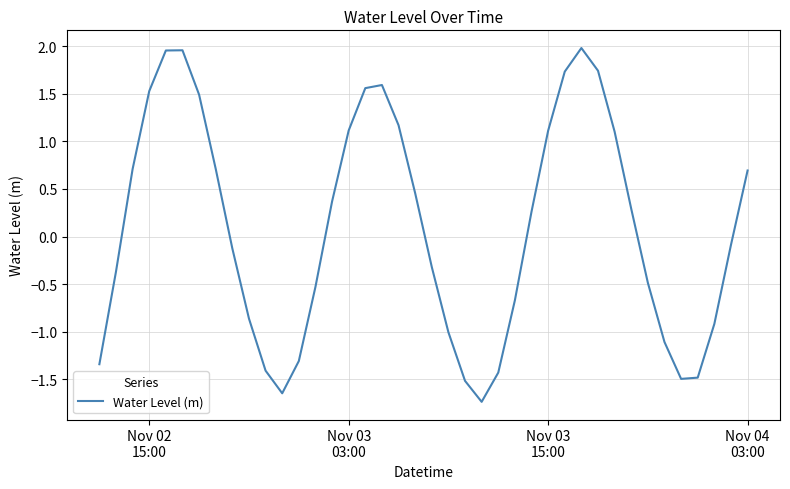

What is the difference between the maximum and minimum values?

3.7